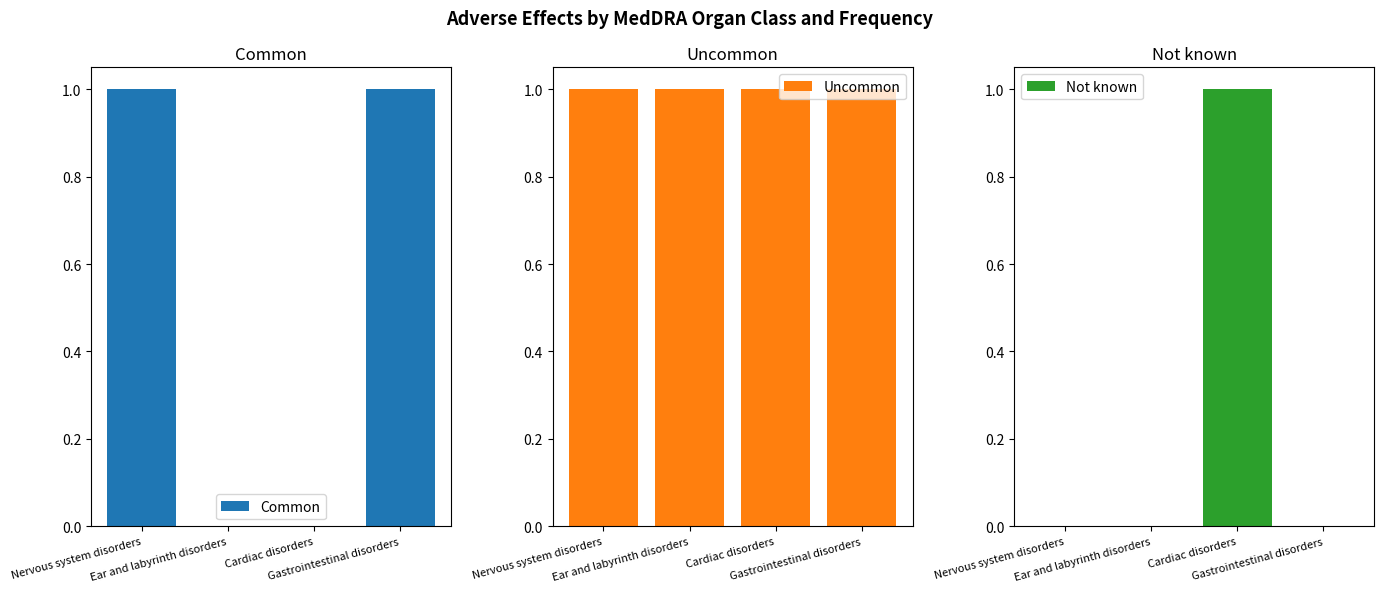

Reading left to right, extract all data points from this chart.

Common: Nervous system disorders=1	Ear and labyrinth disorders=0	Cardiac disorders=0	Gastrointestinal disorders=1
Uncommon: Nervous system disorders=1	Ear and labyrinth disorders=1	Cardiac disorders=1	Gastrointestinal disorders=1
Not known: Nervous system disorders=0	Ear and labyrinth disorders=0	Cardiac disorders=1	Gastrointestinal disorders=0